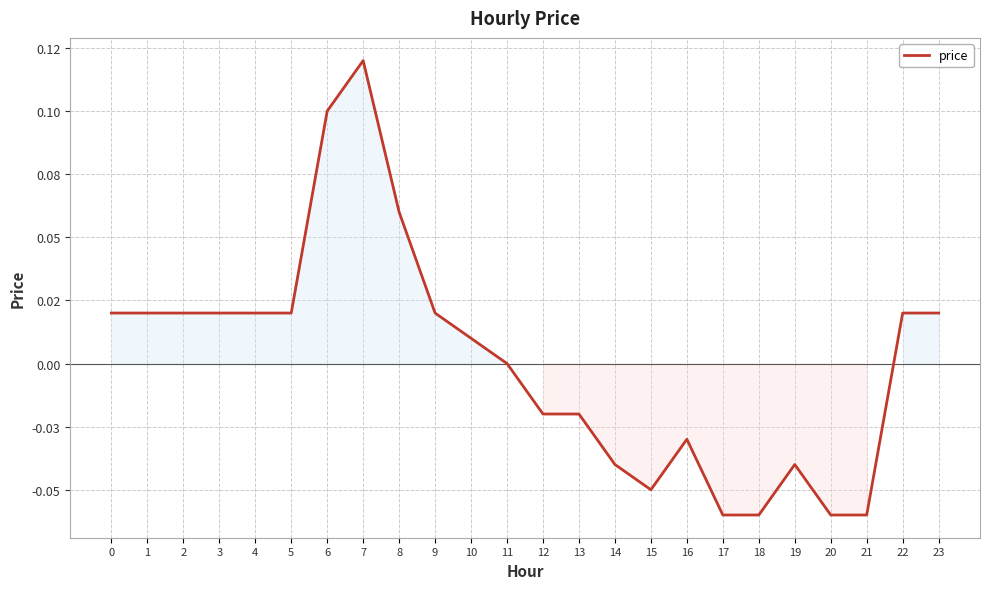

How many interior local valleys (lower than both neighbors) does the data have?

1